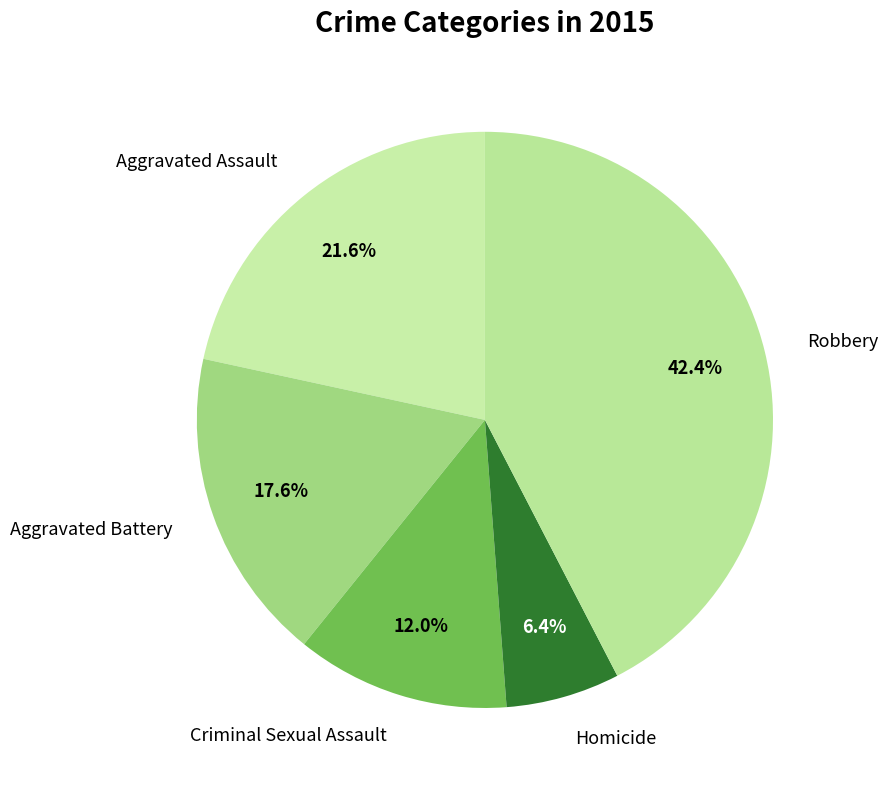

Is it true that Criminal Sexual Assault is 12% of the pie?

True